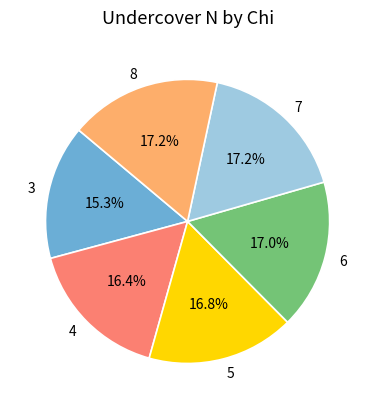

How many slices are in this pie chart?

6